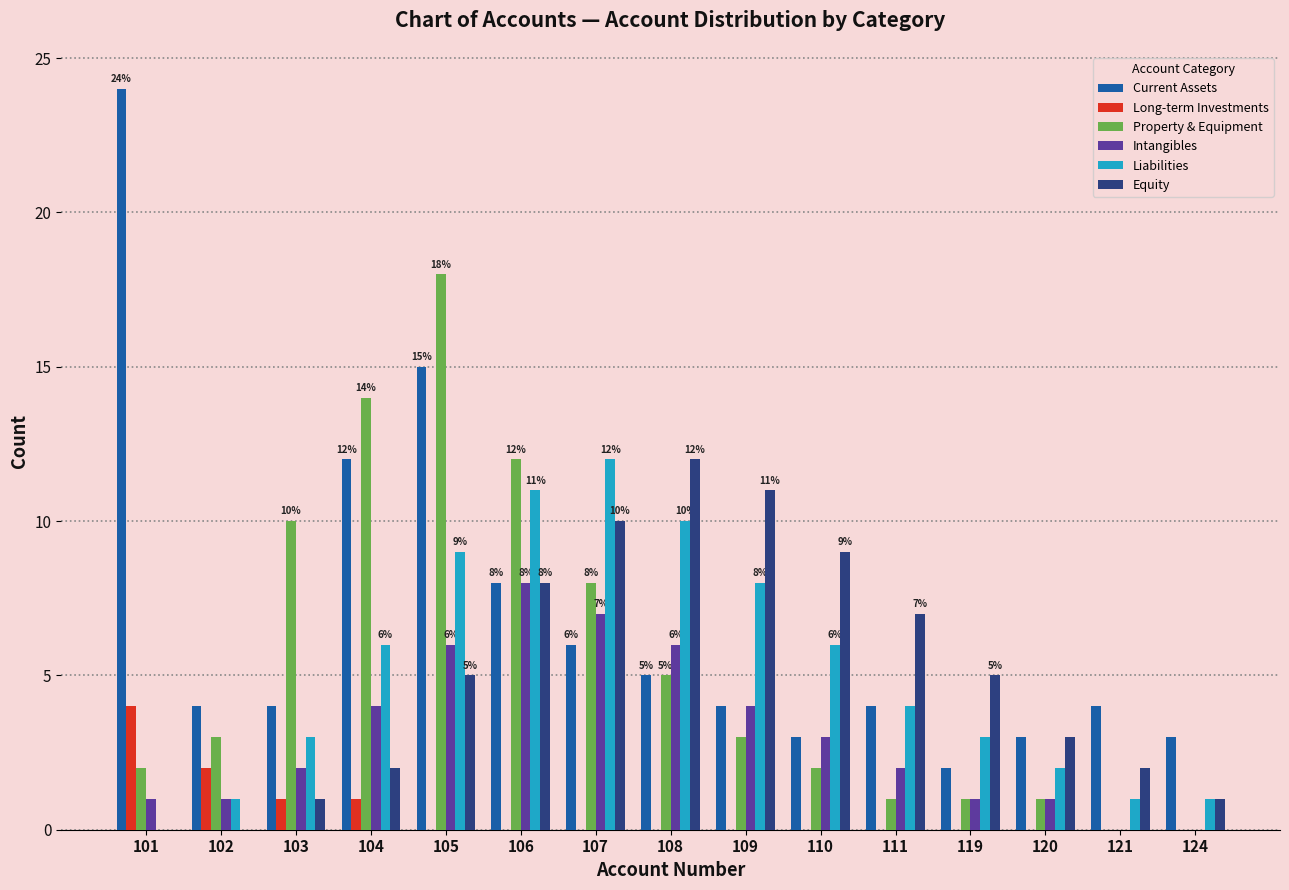

Between 101 and 111, which series saw the biggest shift?

Current Assets